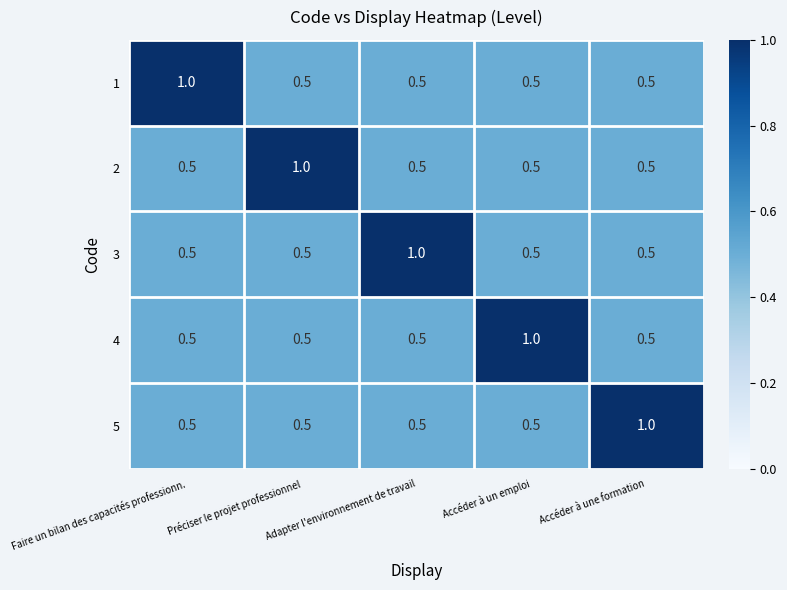

At how many categories does at least one series exceed 0?

5